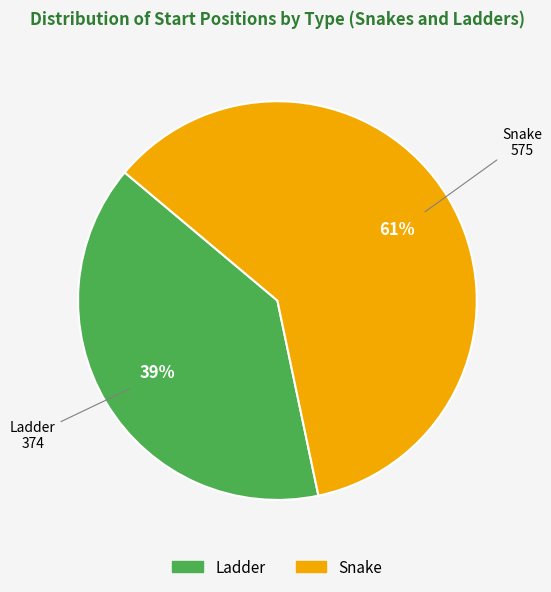

The Snake slice represents 61% of the pie. True or false?

True